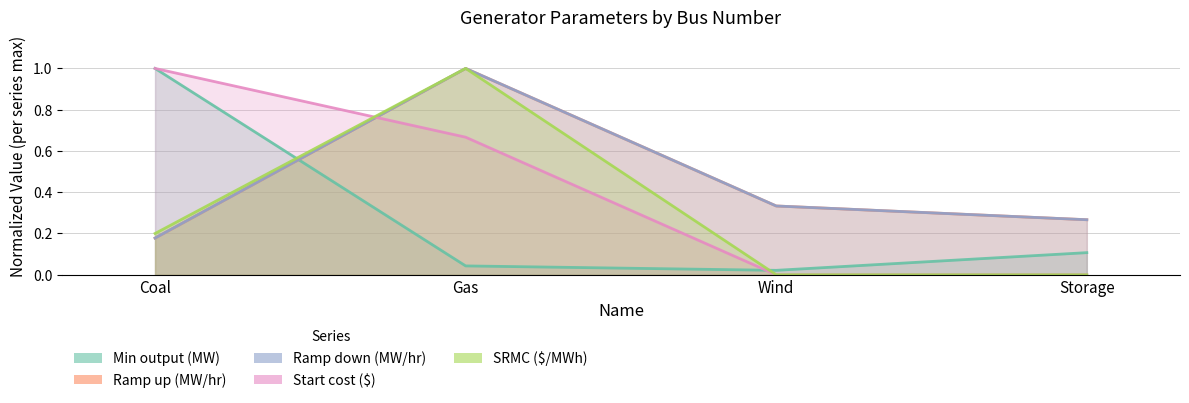

What position from the right is Wind?

2